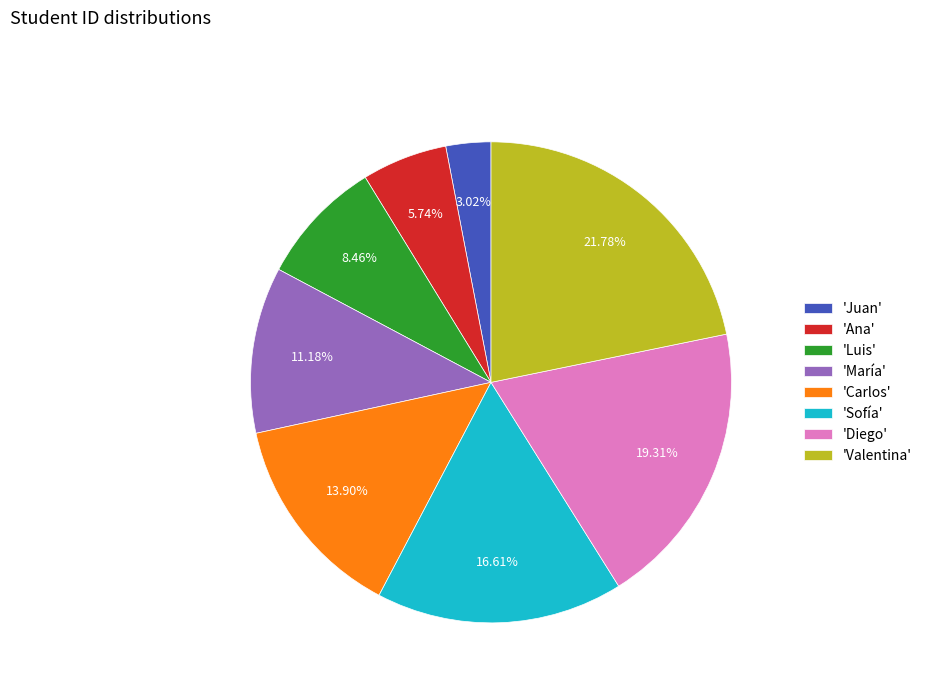

Combined, do 'Diego' and 'Sofía' account for over 50%?

No